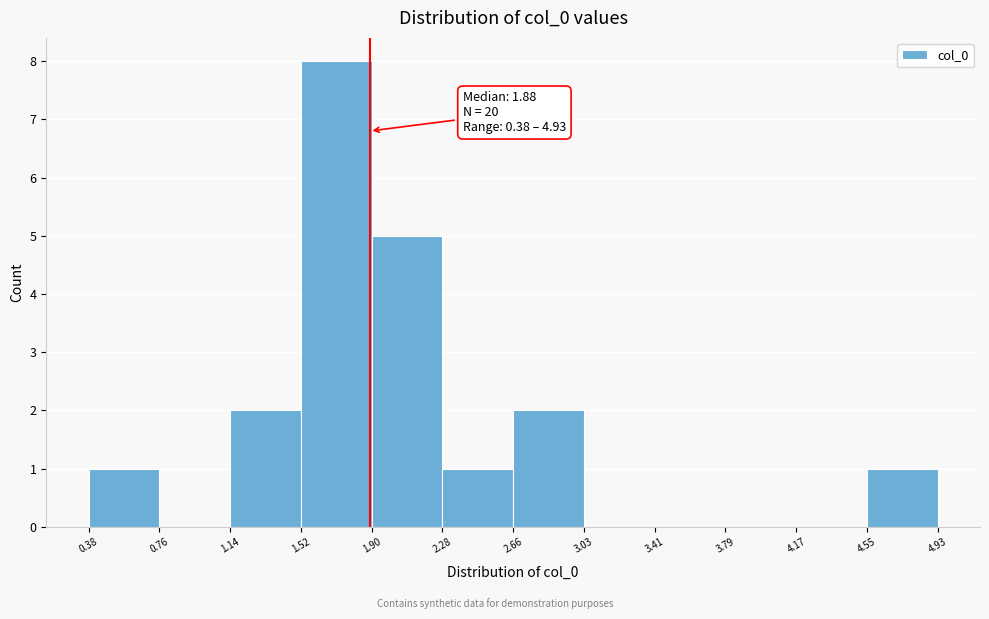

Over which range of the x-axis is the bar tallest?

1.52 to 1.90